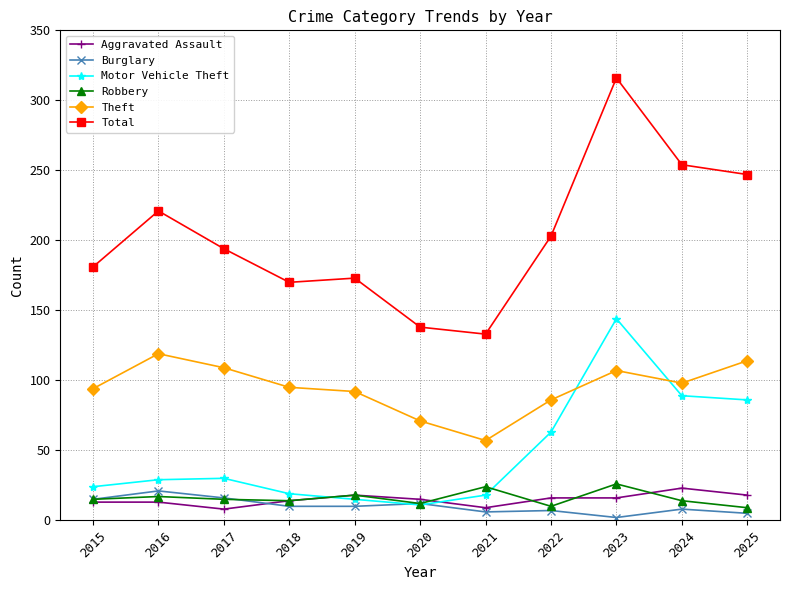

True or false: Theft and Burglary cross at least once.

False